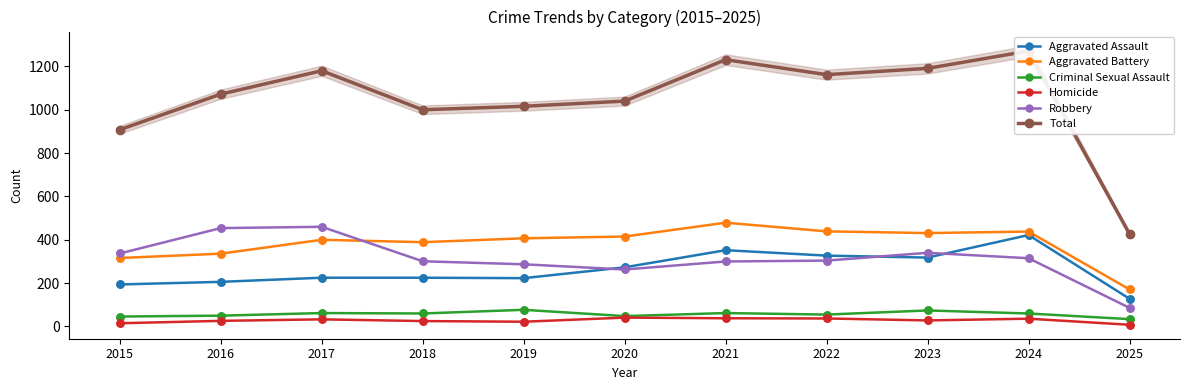

Which series has the largest Y range (max minus min)?

Total